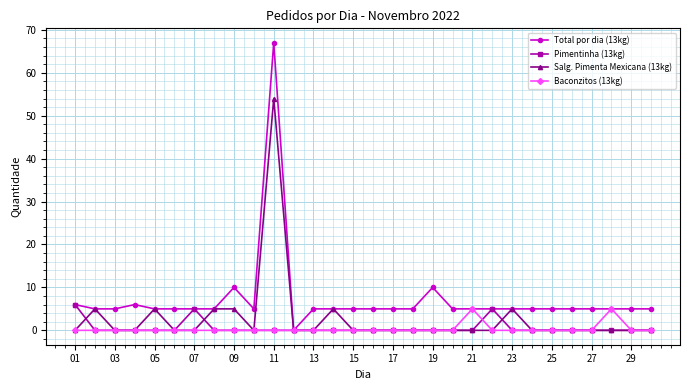

Which series has the widest spread of values?

Total por dia (13kg)